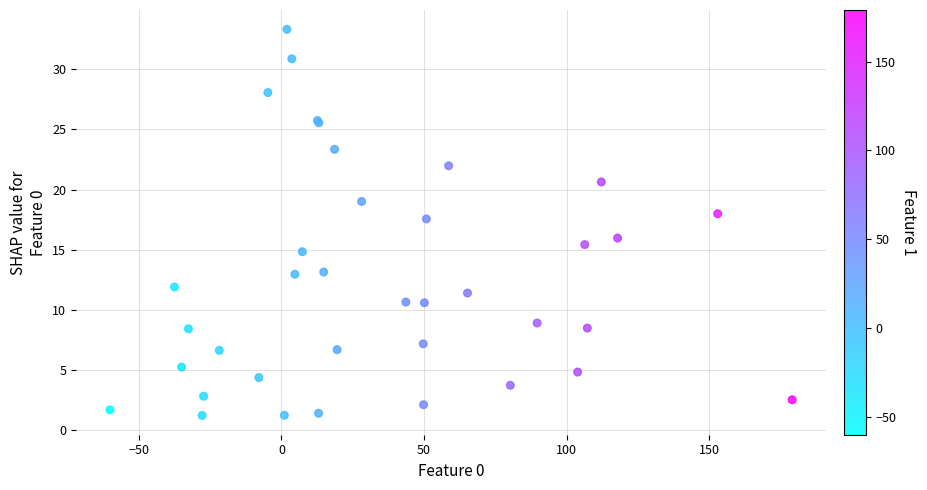

What Y value in the scatter plot is closest to 17?

17.6